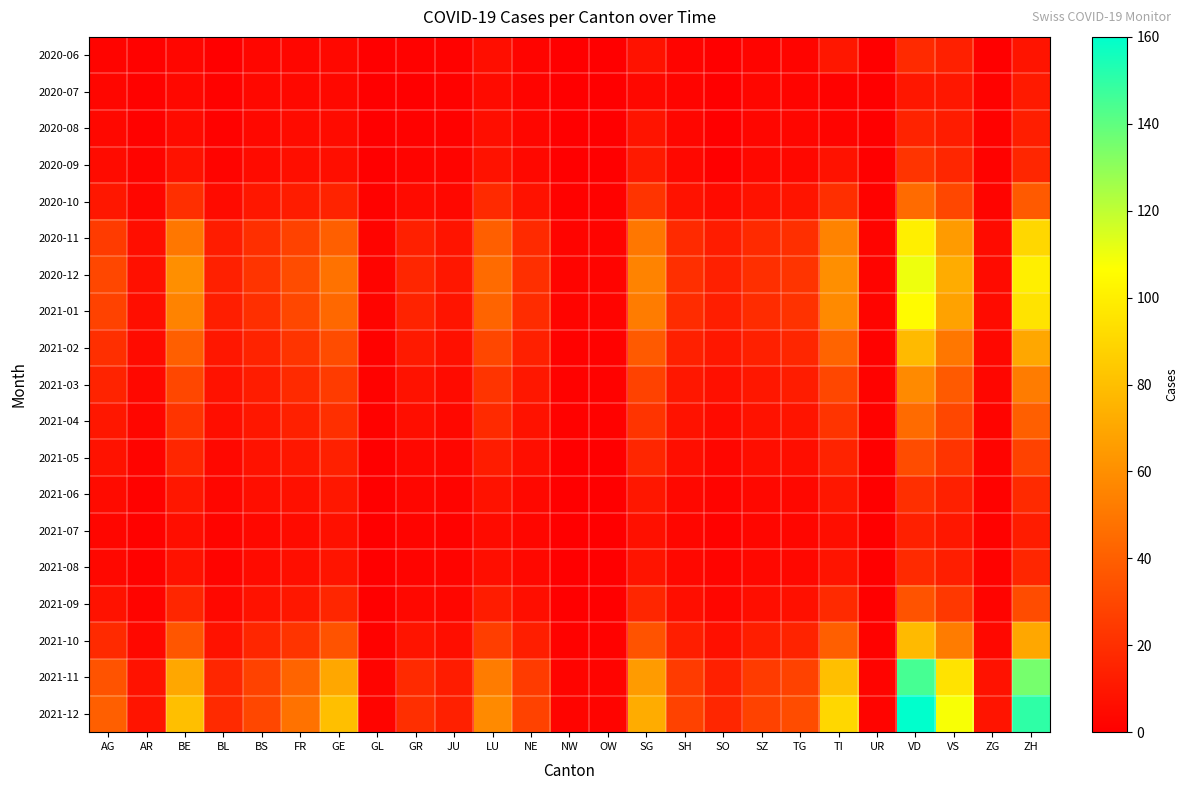

Which has a higher value, JU or UR?

JU